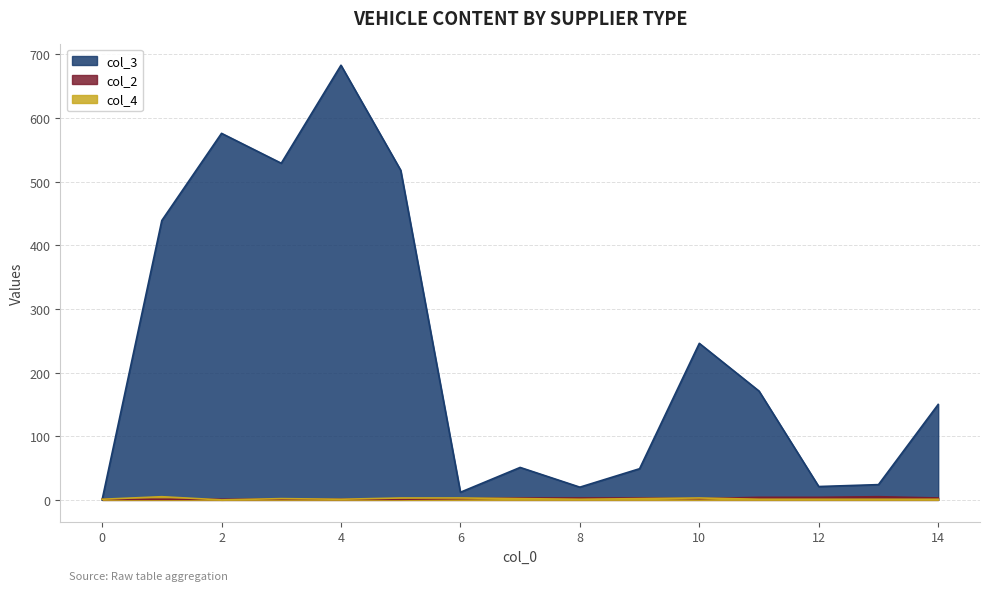

What are all the series names shown in the legend?

col_3, col_2, col_4